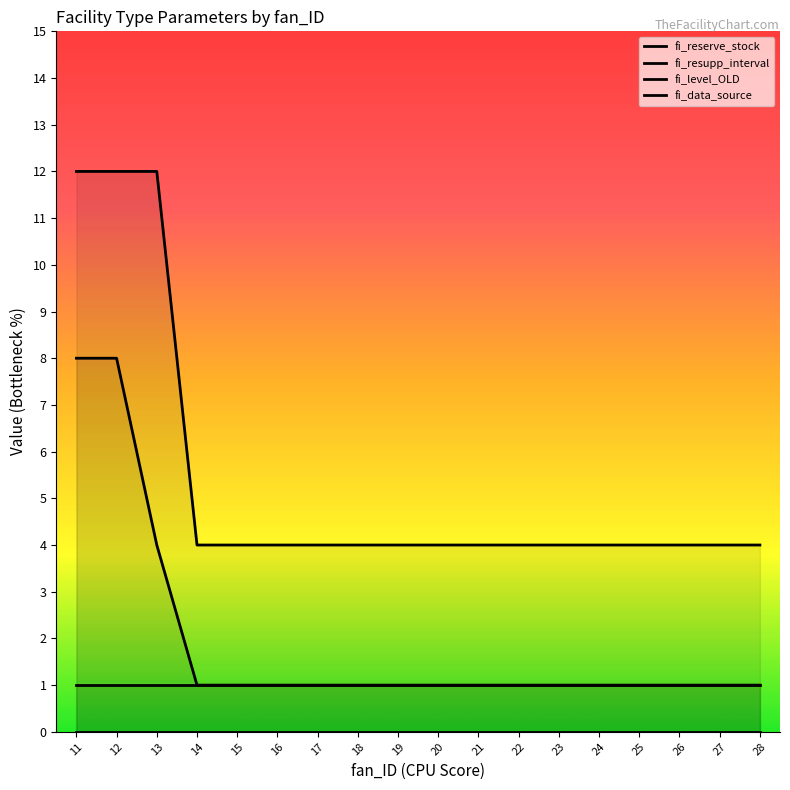

Count the fi_reserve_stock values in the range 1 to 2.

15